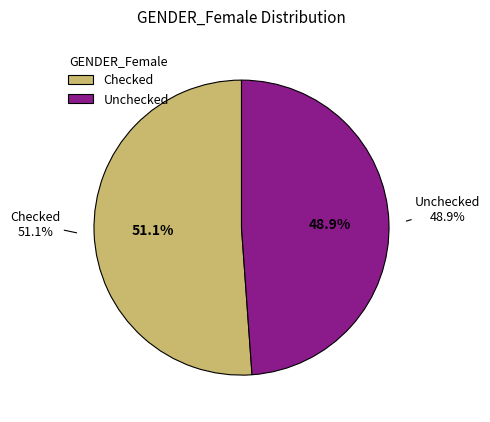

What percentage is the Checked slice, to the nearest percent?

51%